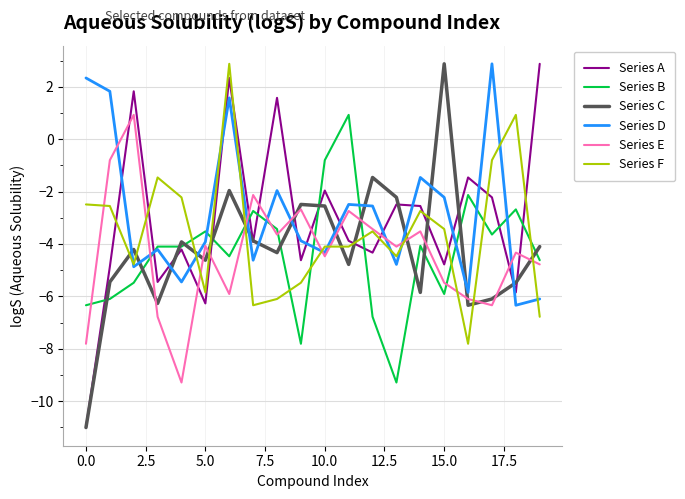

How many times do Series A and Series D cross each other?

13